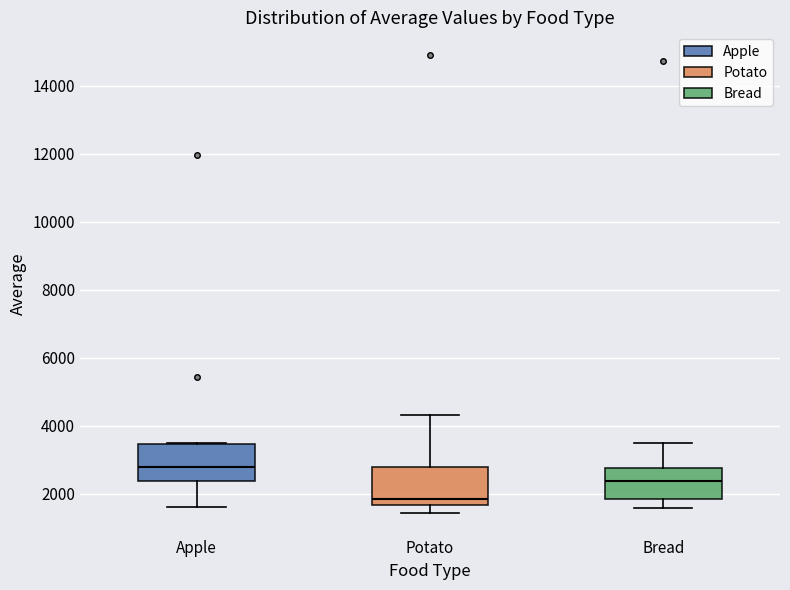

Which box's median line is the lowest?

Potato